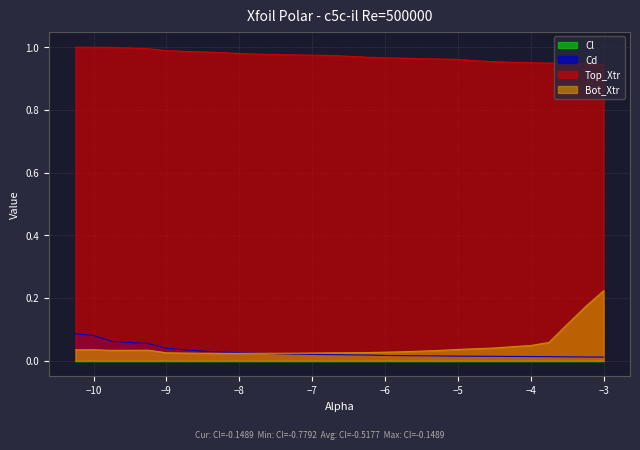

What is the label of the 12th point from the right?

-5.75